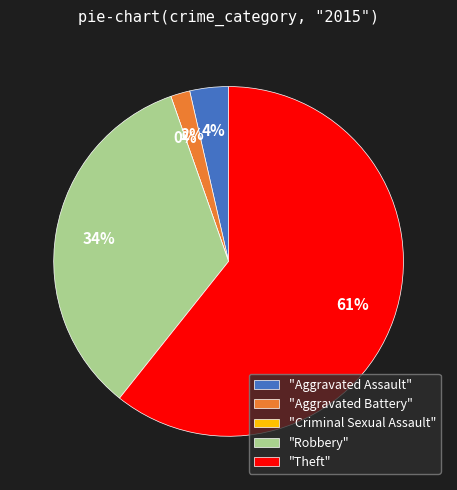

Rank the categories by value from highest to lowest.

Theft, Robbery, Aggravated Assault, Aggravated Battery, Criminal Sexual Assault